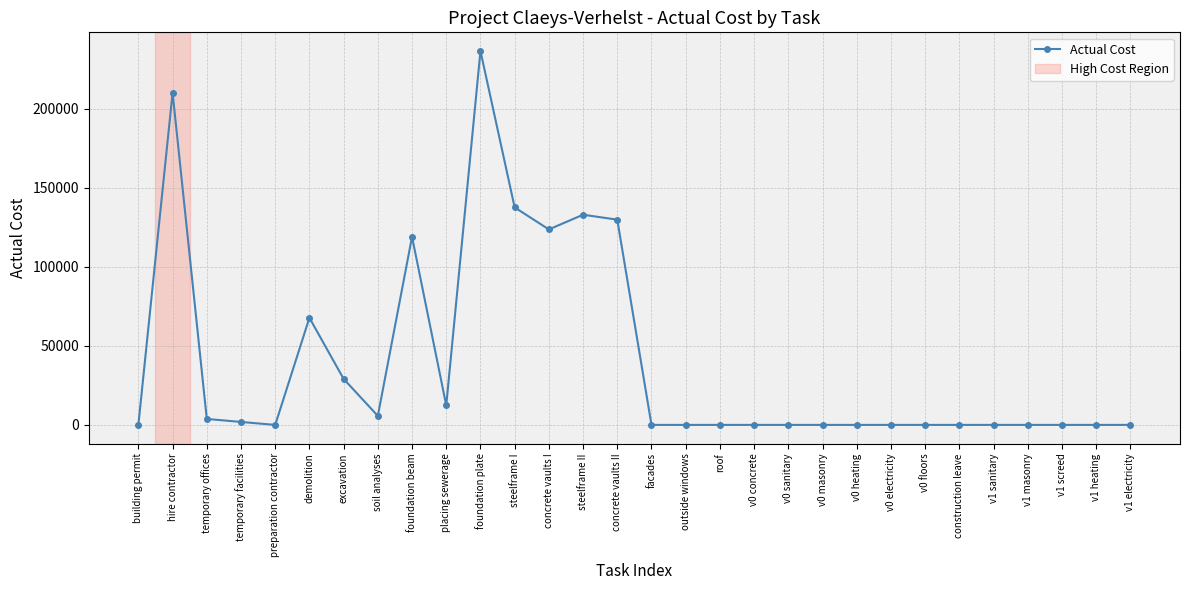

The value at outside windows is 0.0. True or false?

True